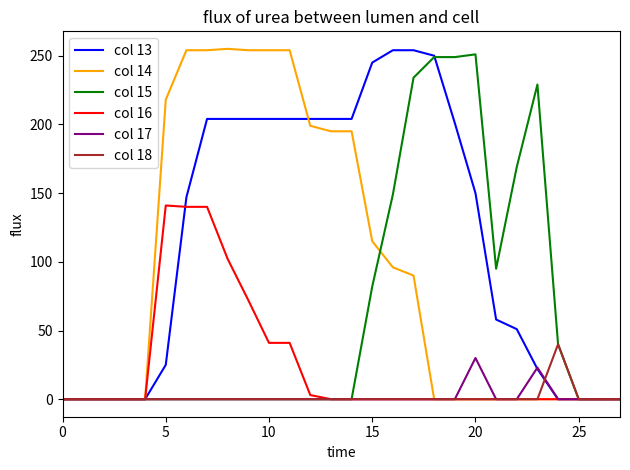

Which series has the largest total across all categories?

col 13